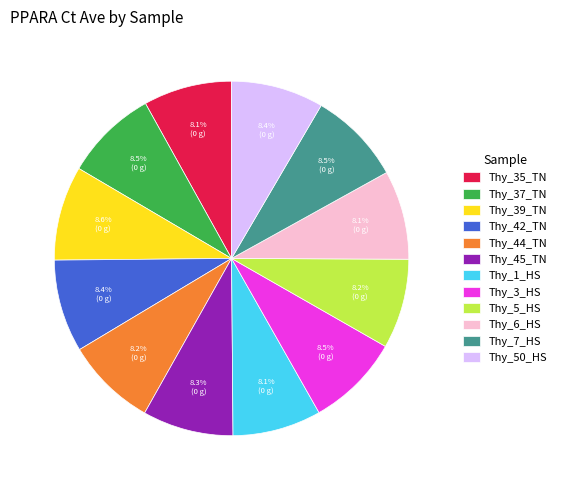

How much of the chart is everything except Thy_7_HS?

91.5%